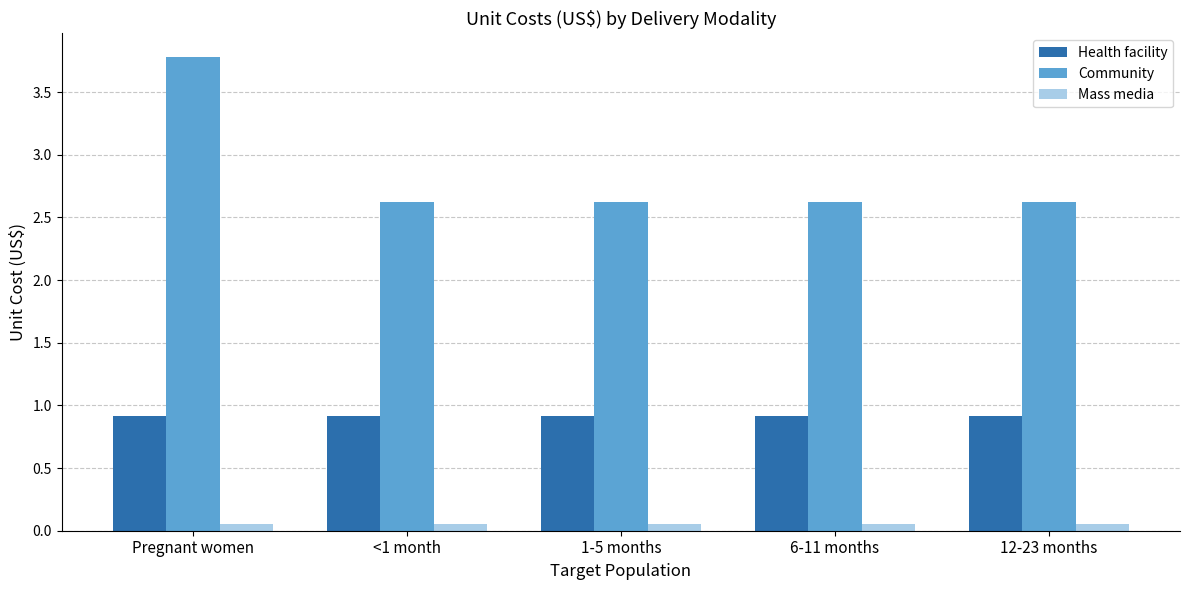

What is the maximum value for Health facility?

0.9